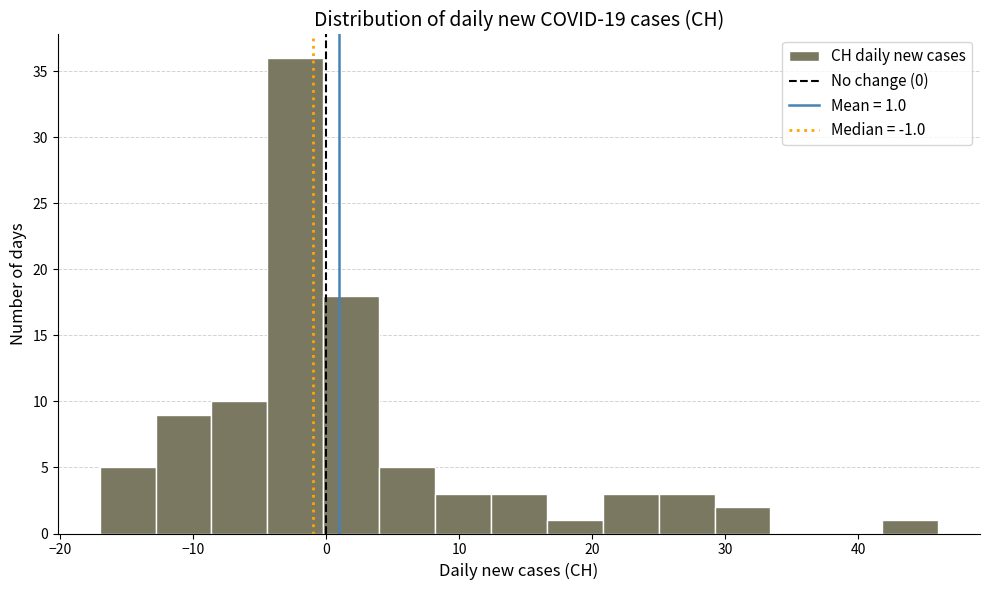

Which range on the x-axis has the tallest bar?

-4.4 to -0.2